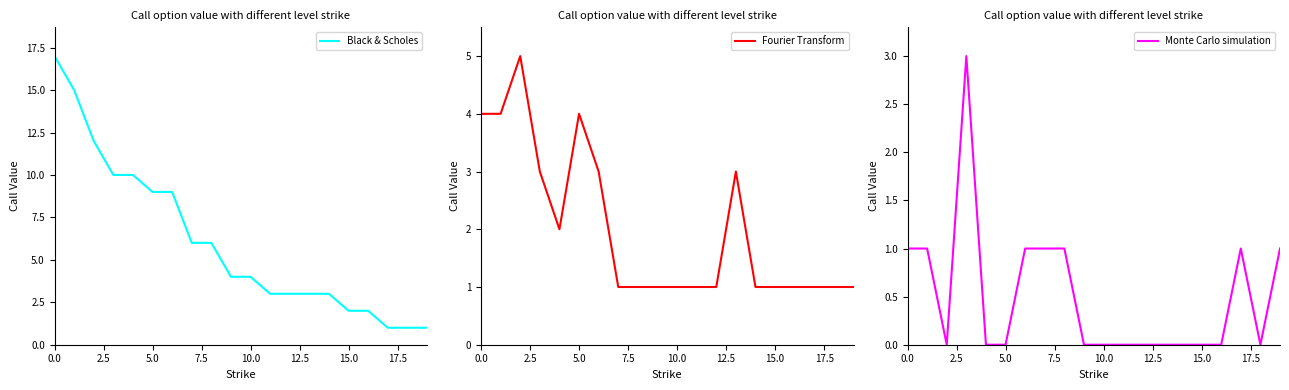

What is the difference between the maximum and minimum values in the Black & Scholes series?

16